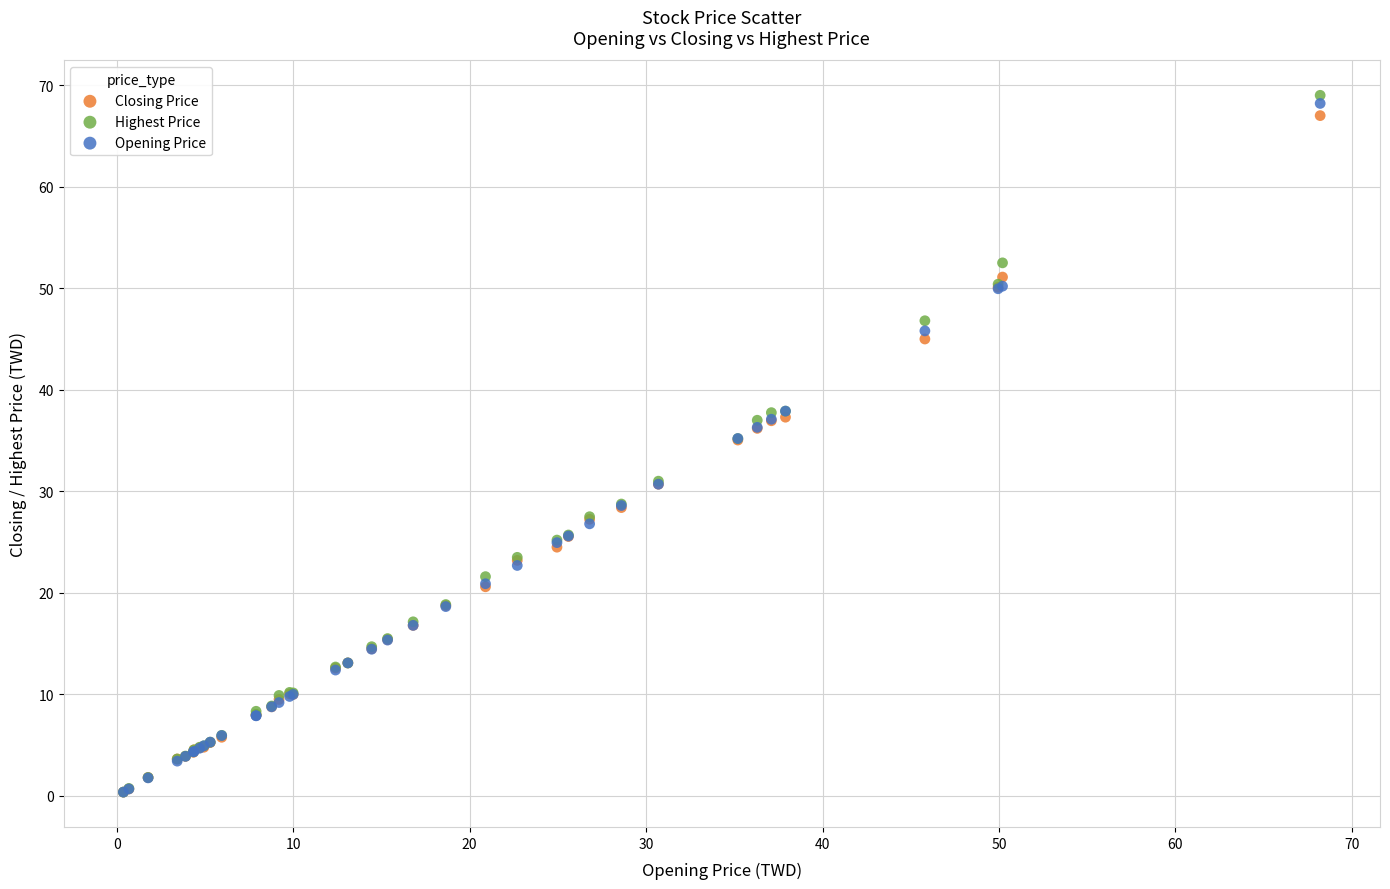

Which series has the largest Y range (max minus min)?

Highest Price